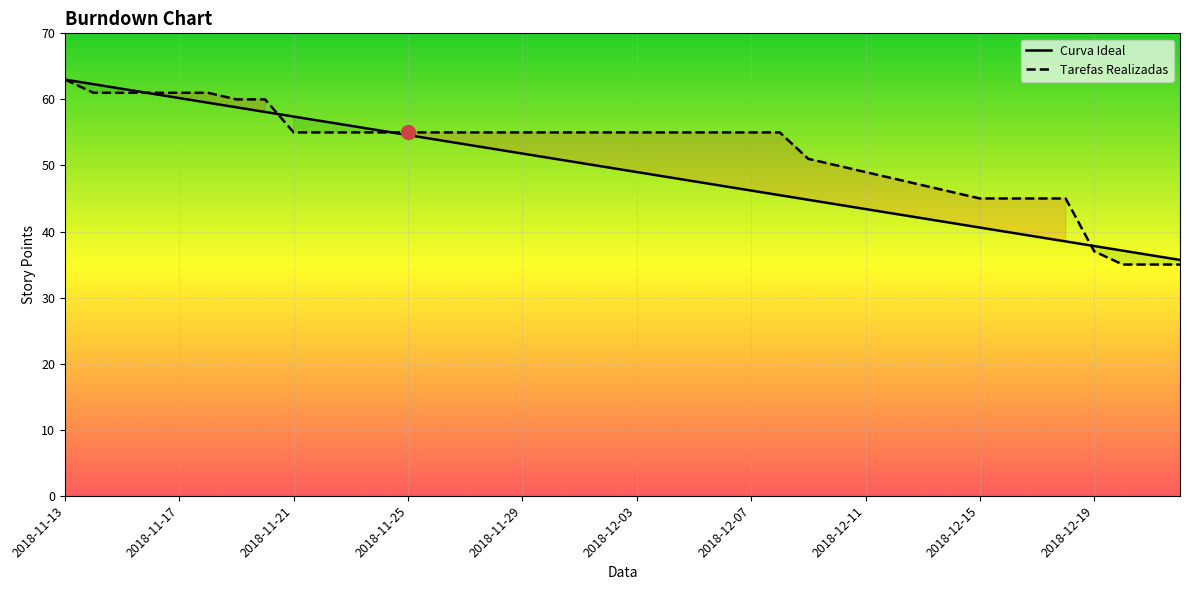

Which series has the largest total across all categories?

Tarefas Realizadas